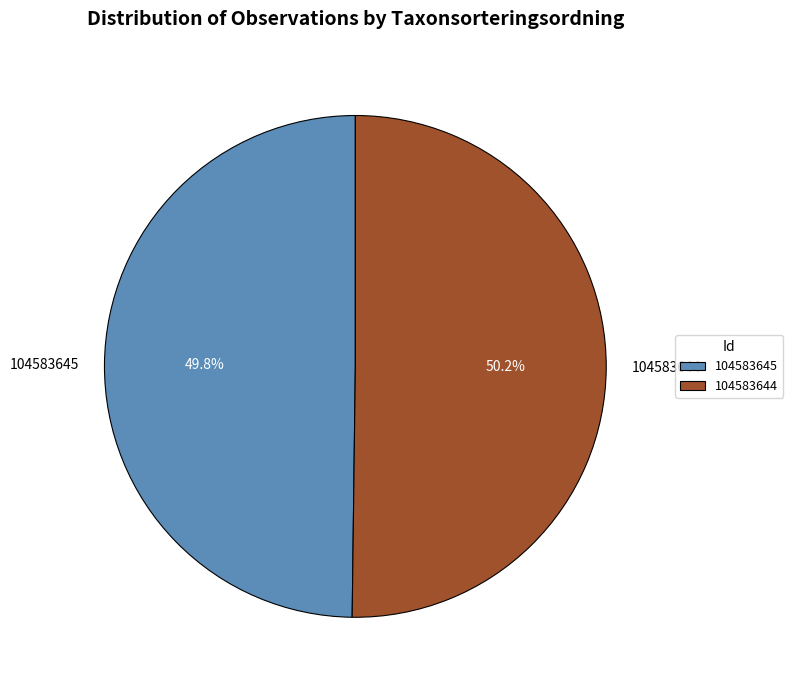

What is the ratio of the value at 104583644 to the value at 104583645?

1.0